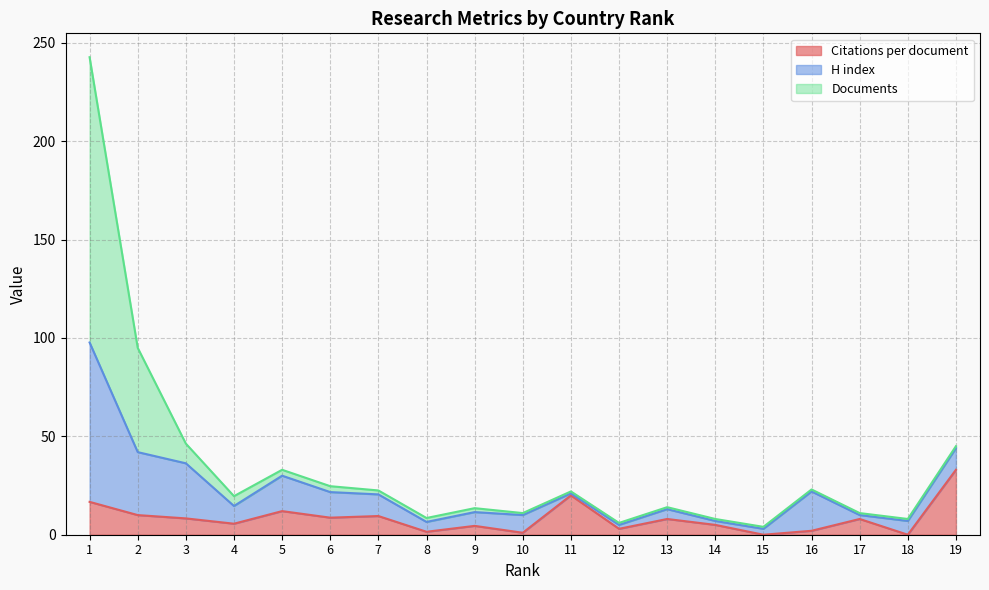

Does the chart have visible grid lines?

Yes